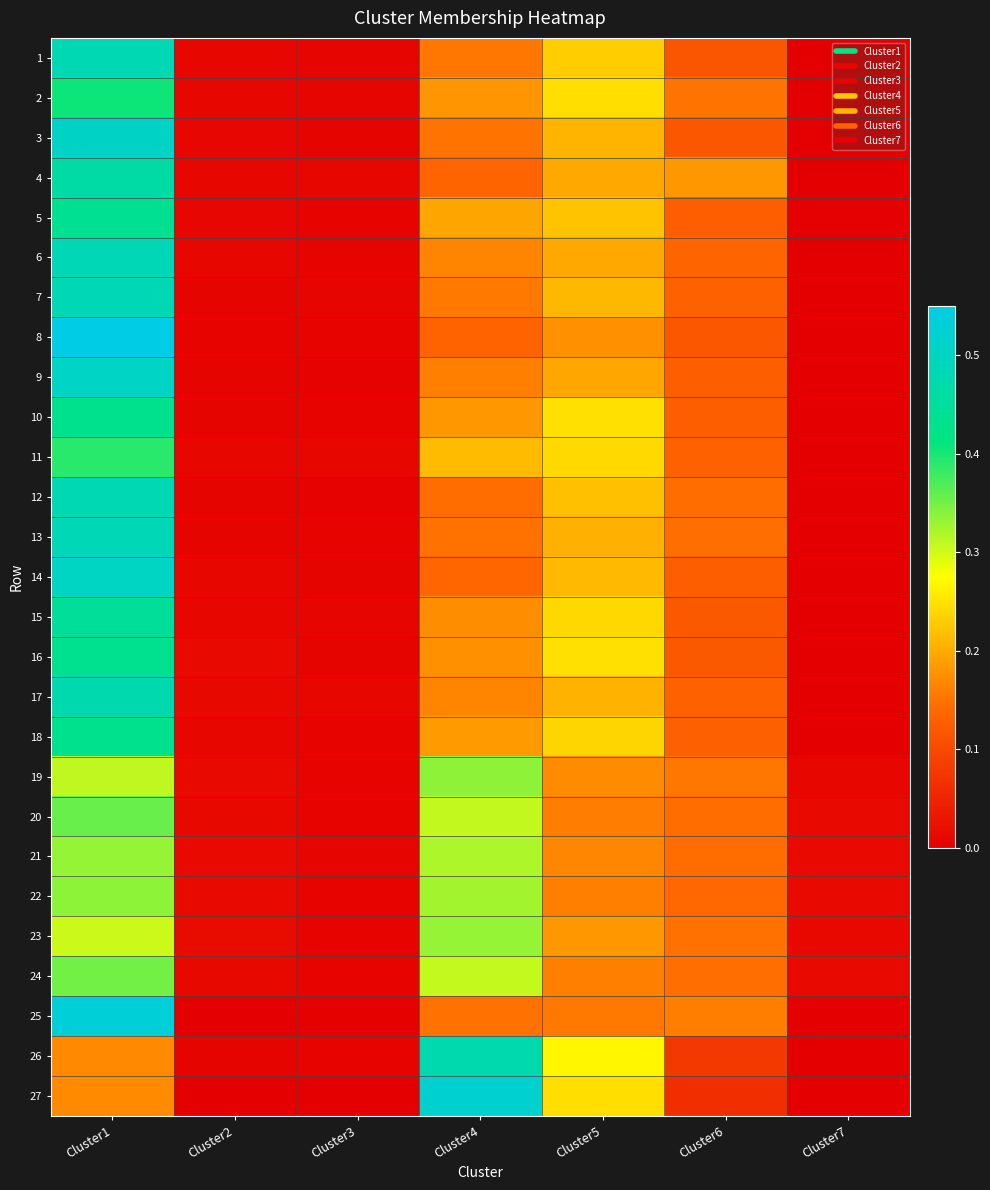

Reading left to right, list all the values displayed in this chart.

1: Cluster1=0.5	Cluster2=0.0	Cluster3=0.0	Cluster4=0.2	Cluster5=0.2	Cluster6=0.1	Cluster7=0.0
2: Cluster1=0.4	Cluster2=0.0	Cluster3=0.0	Cluster4=0.2	Cluster5=0.2	Cluster6=0.2	Cluster7=0.0
3: Cluster1=0.5	Cluster2=0.0	Cluster3=0.0	Cluster4=0.1	Cluster5=0.2	Cluster6=0.1	Cluster7=0.0
4: Cluster1=0.5	Cluster2=0.0	Cluster3=0.0	Cluster4=0.1	Cluster5=0.2	Cluster6=0.2	Cluster7=0.0
5: Cluster1=0.4	Cluster2=0.0	Cluster3=0.0	Cluster4=0.2	Cluster5=0.2	Cluster6=0.1	Cluster7=0.0
6: Cluster1=0.5	Cluster2=0.0	Cluster3=0.0	Cluster4=0.2	Cluster5=0.2	Cluster6=0.1	Cluster7=0.0
7: Cluster1=0.5	Cluster2=0.0	Cluster3=0.0	Cluster4=0.2	Cluster5=0.2	Cluster6=0.1	Cluster7=0.0
8: Cluster1=0.6	Cluster2=0.0	Cluster3=0.0	Cluster4=0.1	Cluster5=0.2	Cluster6=0.1	Cluster7=0.0
9: Cluster1=0.5	Cluster2=0.0	Cluster3=0.0	Cluster4=0.2	Cluster5=0.2	Cluster6=0.1	Cluster7=0.0
10: Cluster1=0.4	Cluster2=0.0	Cluster3=0.0	Cluster4=0.2	Cluster5=0.2	Cluster6=0.1	Cluster7=0.0
11: Cluster1=0.4	Cluster2=0.0	Cluster3=0.0	Cluster4=0.2	Cluster5=0.2	Cluster6=0.1	Cluster7=0.0
12: Cluster1=0.5	Cluster2=0.0	Cluster3=0.0	Cluster4=0.1	Cluster5=0.2	Cluster6=0.1	Cluster7=0.0
13: Cluster1=0.5	Cluster2=0.0	Cluster3=0.0	Cluster4=0.1	Cluster5=0.2	Cluster6=0.1	Cluster7=0.0
14: Cluster1=0.5	Cluster2=0.0	Cluster3=0.0	Cluster4=0.1	Cluster5=0.2	Cluster6=0.1	Cluster7=0.0
15: Cluster1=0.4	Cluster2=0.0	Cluster3=0.0	Cluster4=0.2	Cluster5=0.2	Cluster6=0.1	Cluster7=0.0
16: Cluster1=0.4	Cluster2=0.0	Cluster3=0.0	Cluster4=0.2	Cluster5=0.2	Cluster6=0.1	Cluster7=0.0
17: Cluster1=0.5	Cluster2=0.0	Cluster3=0.0	Cluster4=0.2	Cluster5=0.2	Cluster6=0.1	Cluster7=0.0
18: Cluster1=0.4	Cluster2=0.0	Cluster3=0.0	Cluster4=0.2	Cluster5=0.2	Cluster6=0.1	Cluster7=0.0
19: Cluster1=0.3	Cluster2=0.0	Cluster3=0.0	Cluster4=0.3	Cluster5=0.2	Cluster6=0.2	Cluster7=0.0
20: Cluster1=0.4	Cluster2=0.0	Cluster3=0.0	Cluster4=0.3	Cluster5=0.2	Cluster6=0.1	Cluster7=0.0
21: Cluster1=0.3	Cluster2=0.0	Cluster3=0.0	Cluster4=0.3	Cluster5=0.2	Cluster6=0.1	Cluster7=0.0
22: Cluster1=0.3	Cluster2=0.0	Cluster3=0.0	Cluster4=0.3	Cluster5=0.2	Cluster6=0.1	Cluster7=0.0
23: Cluster1=0.3	Cluster2=0.0	Cluster3=0.0	Cluster4=0.3	Cluster5=0.2	Cluster6=0.1	Cluster7=0.0
24: Cluster1=0.4	Cluster2=0.0	Cluster3=0.0	Cluster4=0.3	Cluster5=0.2	Cluster6=0.1	Cluster7=0.0
25: Cluster1=0.5	Cluster2=0.0	Cluster3=0.0	Cluster4=0.1	Cluster5=0.2	Cluster6=0.2	Cluster7=0.0
26: Cluster1=0.2	Cluster2=0.0	Cluster3=0.0	Cluster4=0.5	Cluster5=0.3	Cluster6=0.1	Cluster7=0.0
27: Cluster1=0.2	Cluster2=0.0	Cluster3=0.0	Cluster4=0.5	Cluster5=0.2	Cluster6=0.1	Cluster7=0.0